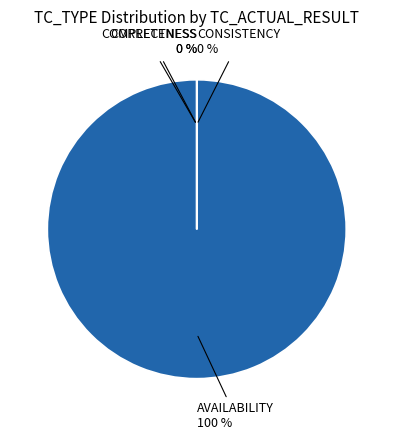

Does CORRECTNESS represent more than half of the total?

No